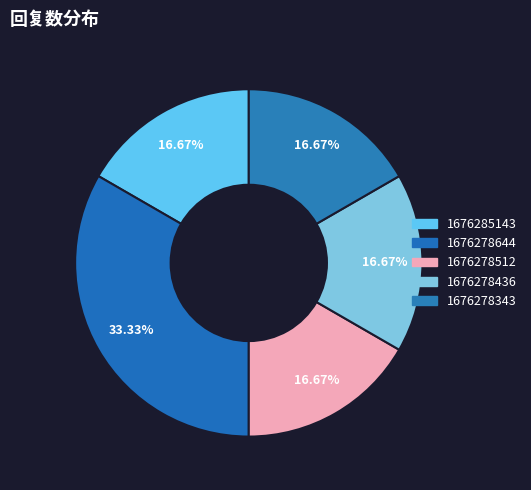

Combined, do 1676278436 and 1676278512 account for over 50%?

No